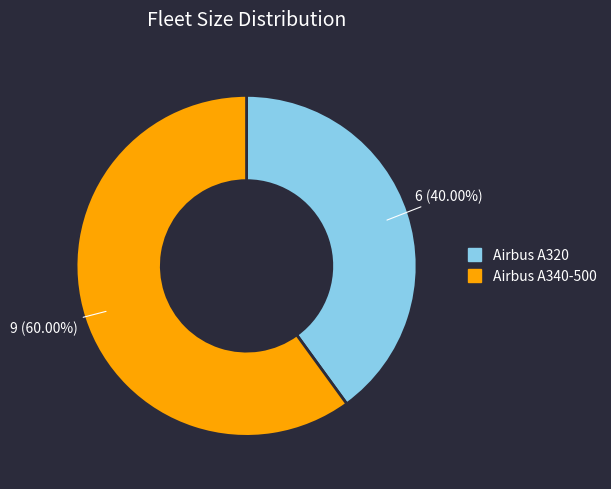

Approximately how many times larger is the value at Airbus A320 compared to Airbus A340-500?

0.7